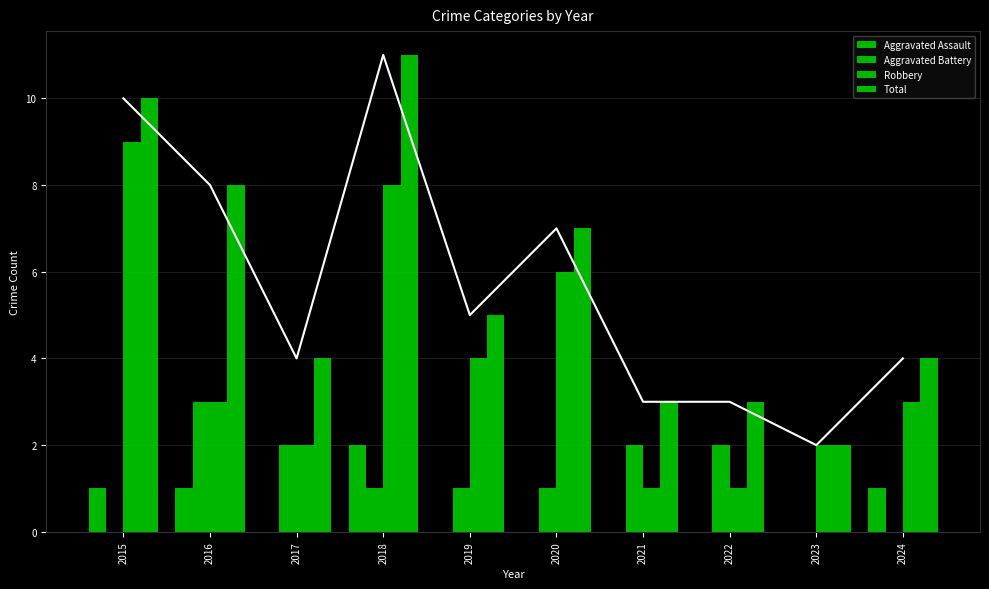

Which category has the highest value in the Total series?

2018